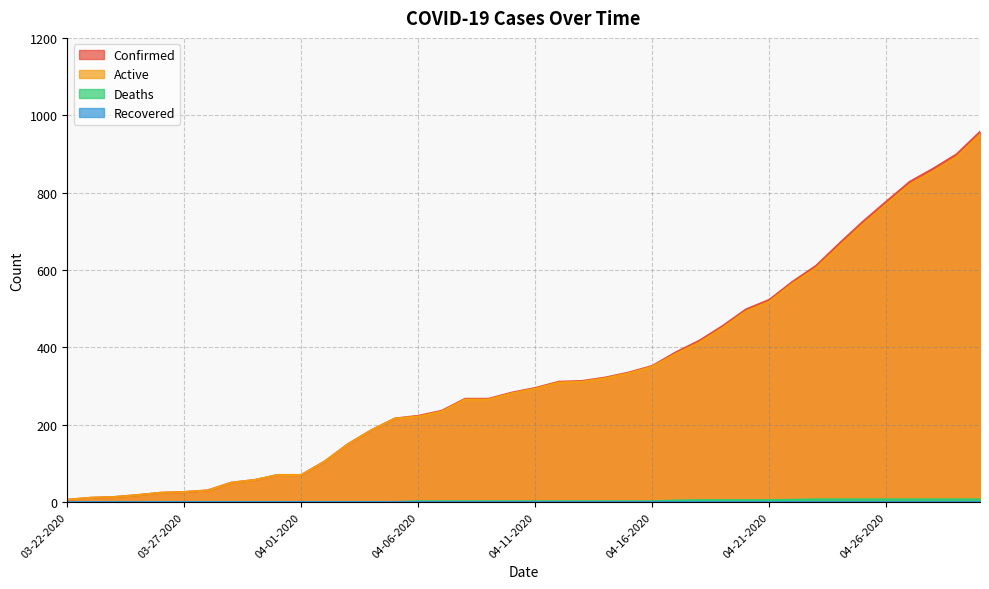

How many lines are shown in the chart?

4